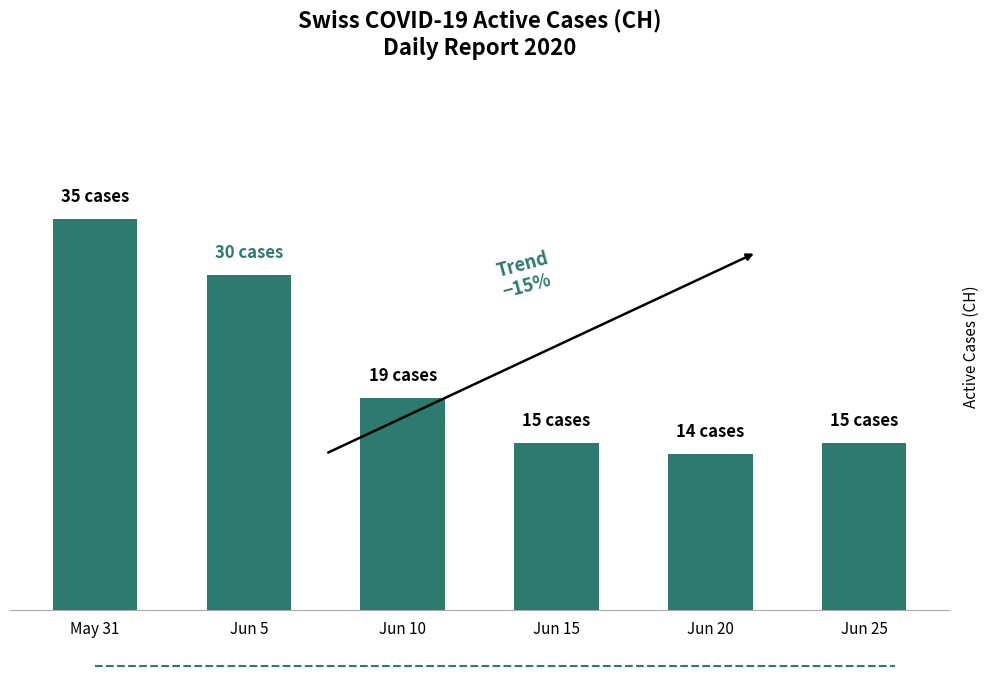

List the labels in order of value, smallest first.

Jun 20, Jun 15, Jun 25, Jun 10, Jun 5, May 31